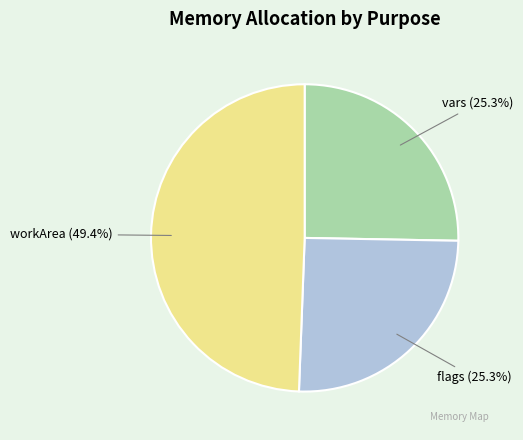

What percentage is the vars slice, to the nearest percent?

25%